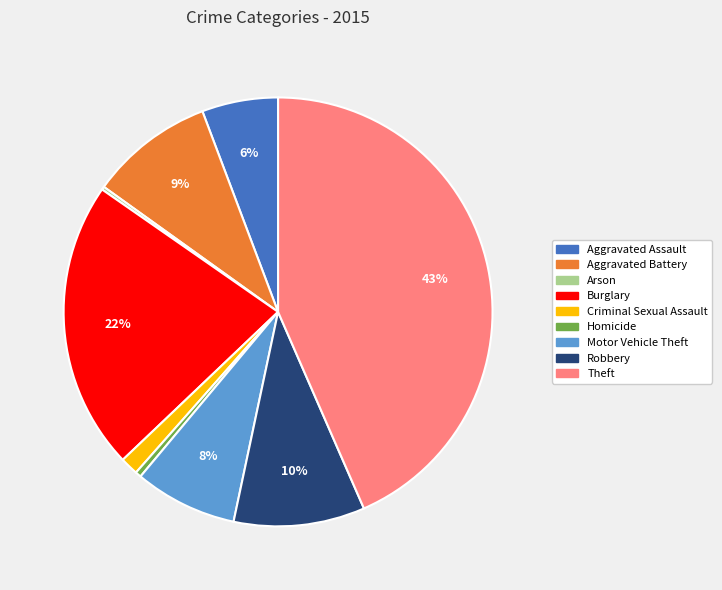

Combined, do Aggravated Battery and Robbery account for over 50%?

No